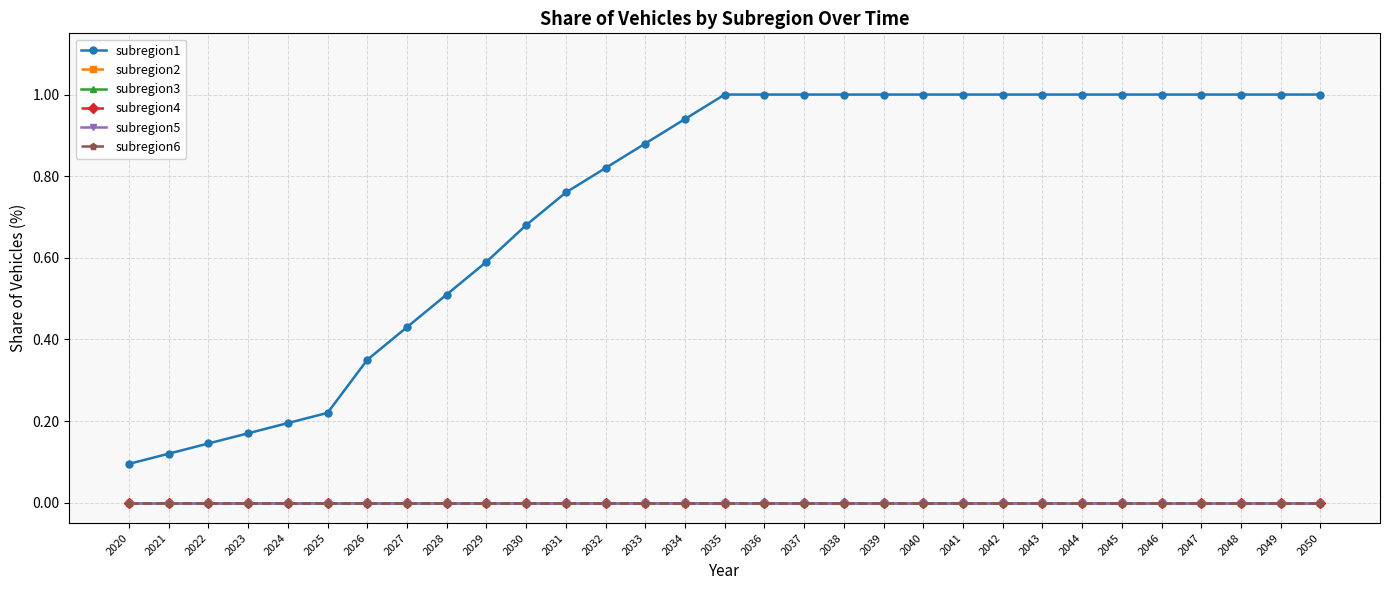

How many lines are shown in the chart?

6